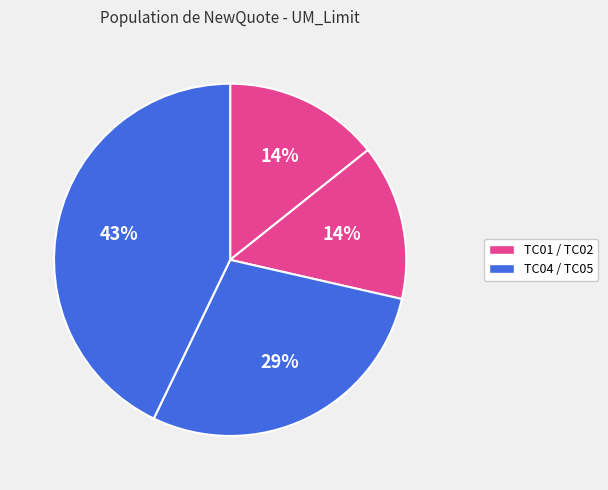

Count the number of slices in the pie.

4